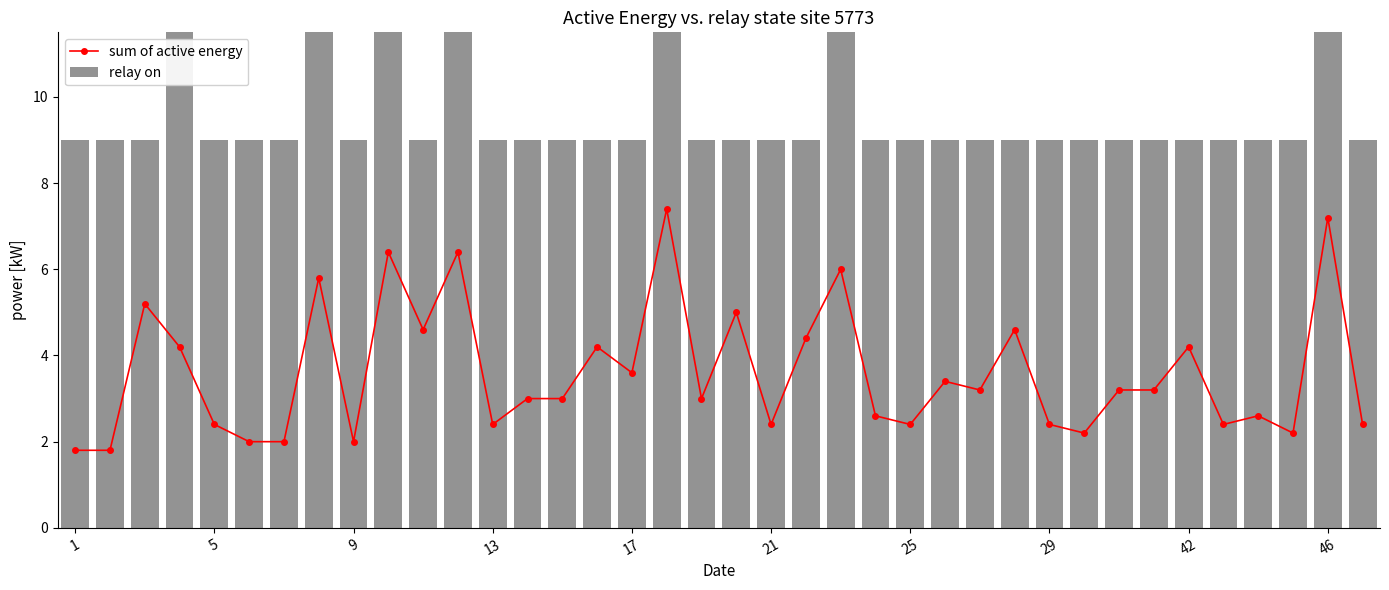

True or false: sum of active energy has more than 1 points higher than both neighbors.

True